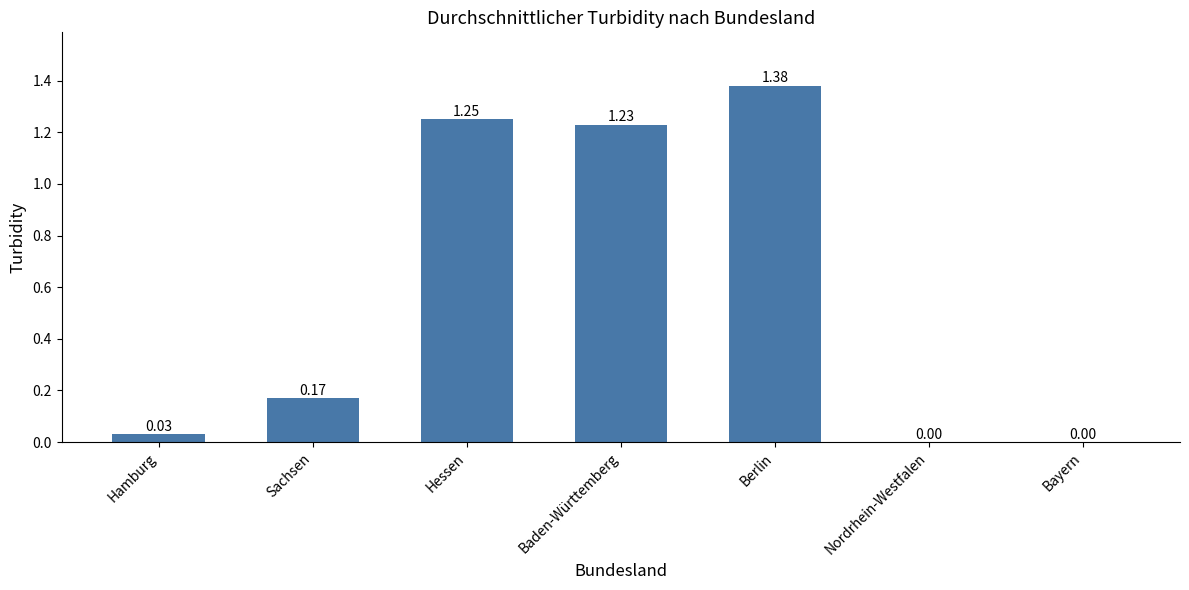

At which category does the chart reach its peak across all series?

Berlin